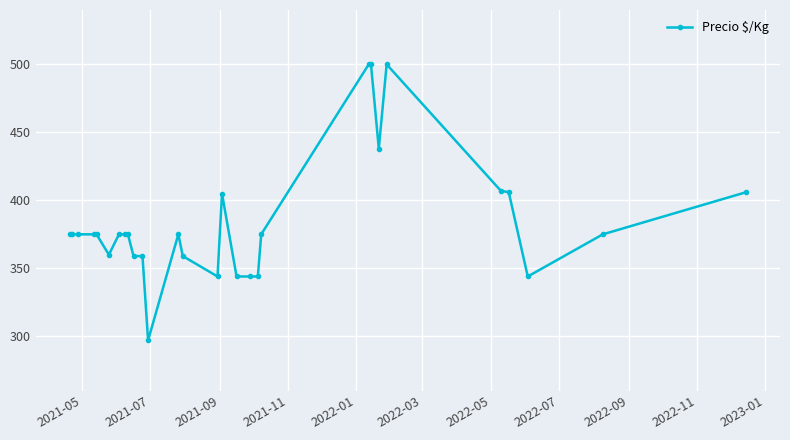

What is the difference between the second highest and minimum values?

203